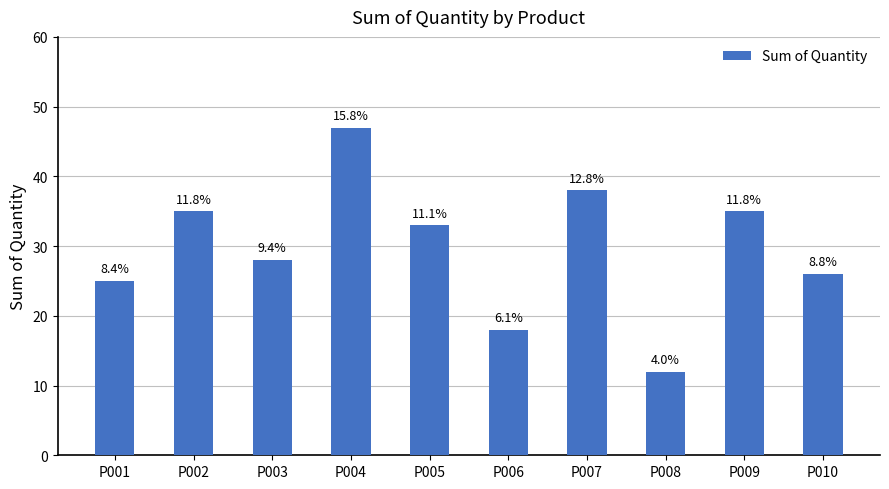

What is the value of the 9th bar from the left?

35